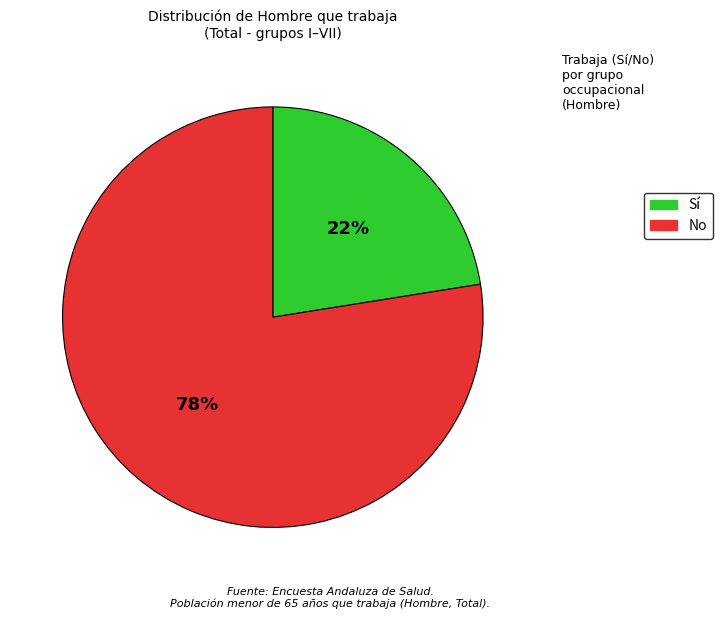

Do No and Sí together represent more than half of the pie?

Yes